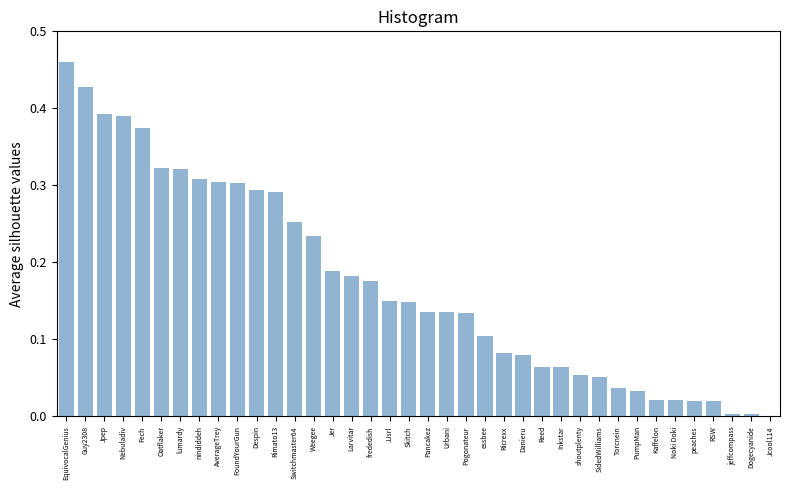

Which has a higher value, Fech or Despin?

Fech